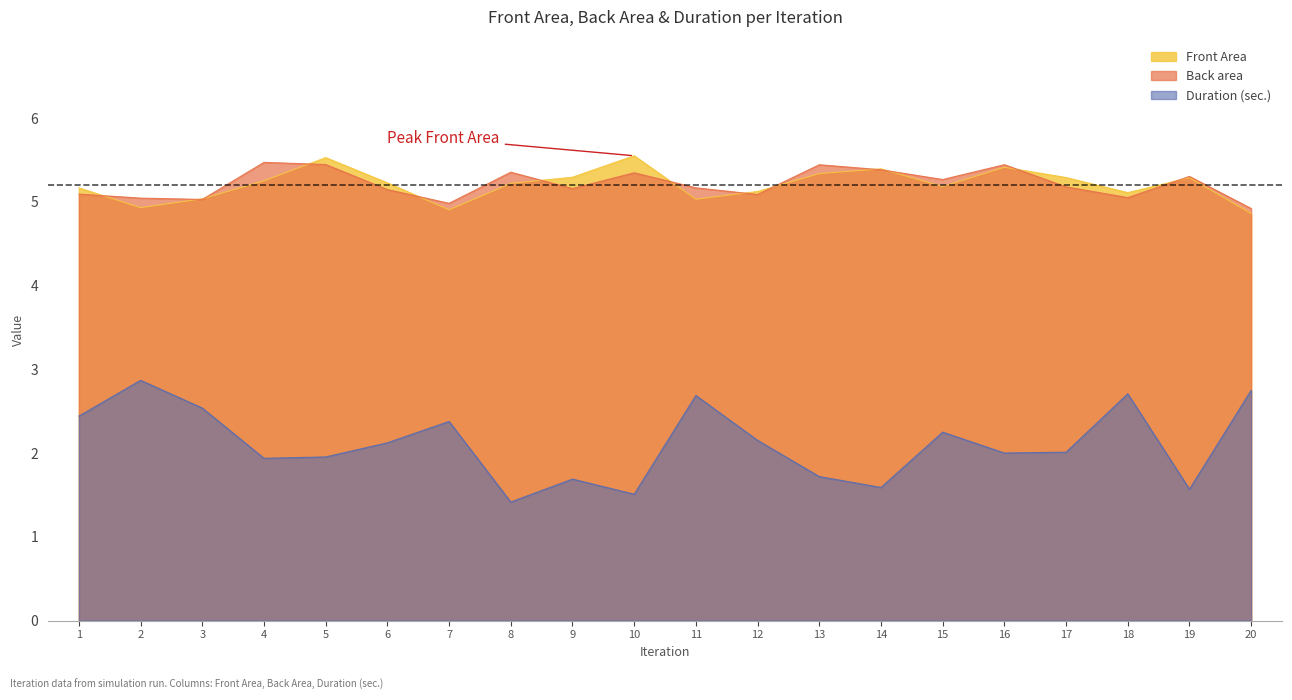

Which series has the largest range (max minus min)?

Duration (sec.)